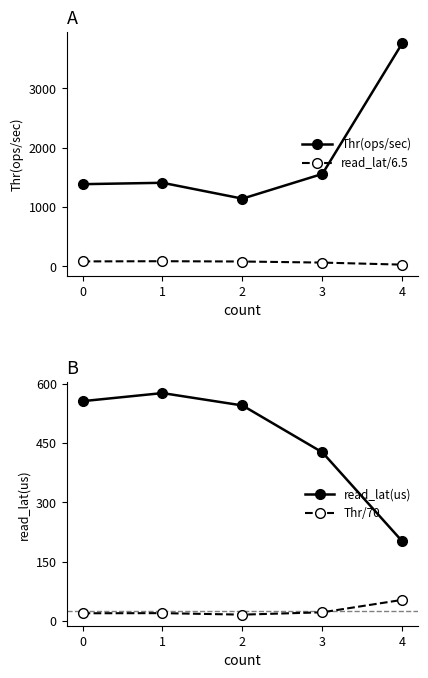

Rank the series by their maximum value, from highest to lowest.

Thr(ops/sec), read_lat(us), read_lat/6.5, Thr/70